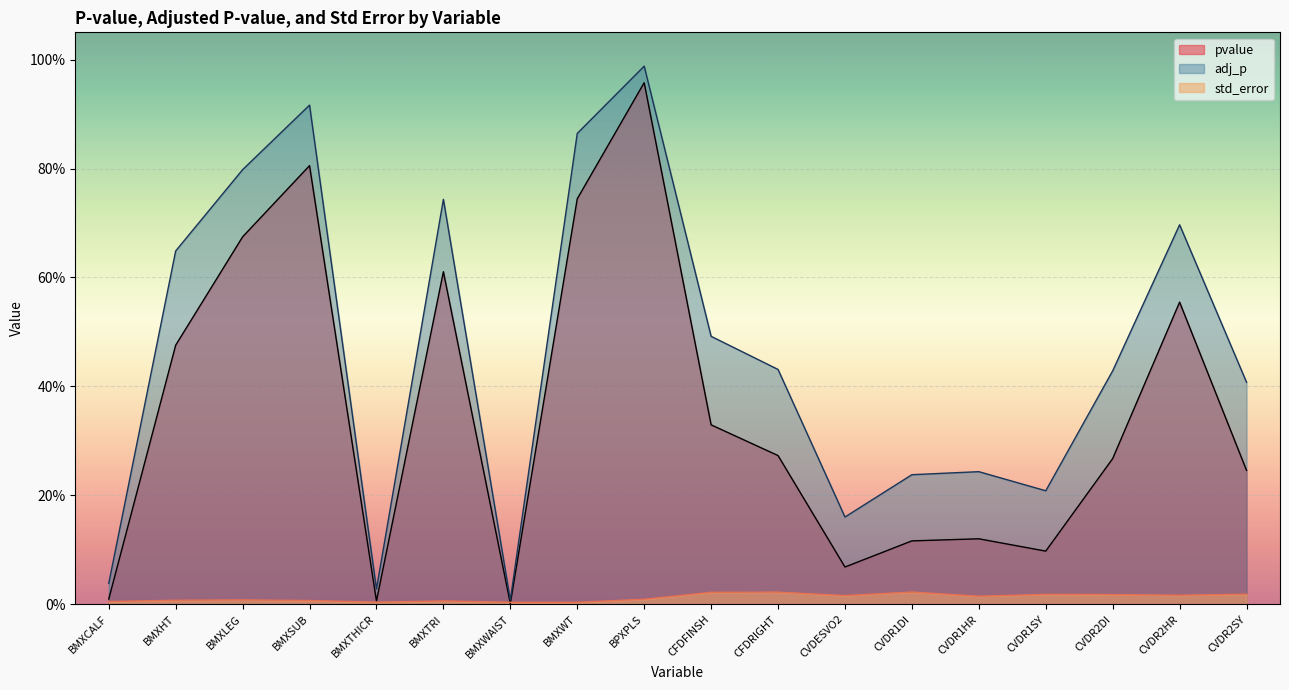

Reading left to right, extract all data points from this chart.

pvalue: 0.0	0.5	0.7	0.8	0.0	0.6	0.0	0.7	1.0	0.3	0.3	0.1	0.1	0.1	0.1	0.3	0.6	0.2
adj_p: 0.0	0.6	0.8	0.9	0.0	0.7	0.0	0.9	1.0	0.5	0.4	0.2	0.2	0.2	0.2	0.4	0.7	0.4
std_error: 0.0	0.0	0.0	0.0	0.0	0.0	0.0	0.0	0.0	0.0	0.0	0.0	0.0	0.0	0.0	0.0	0.0	0.0